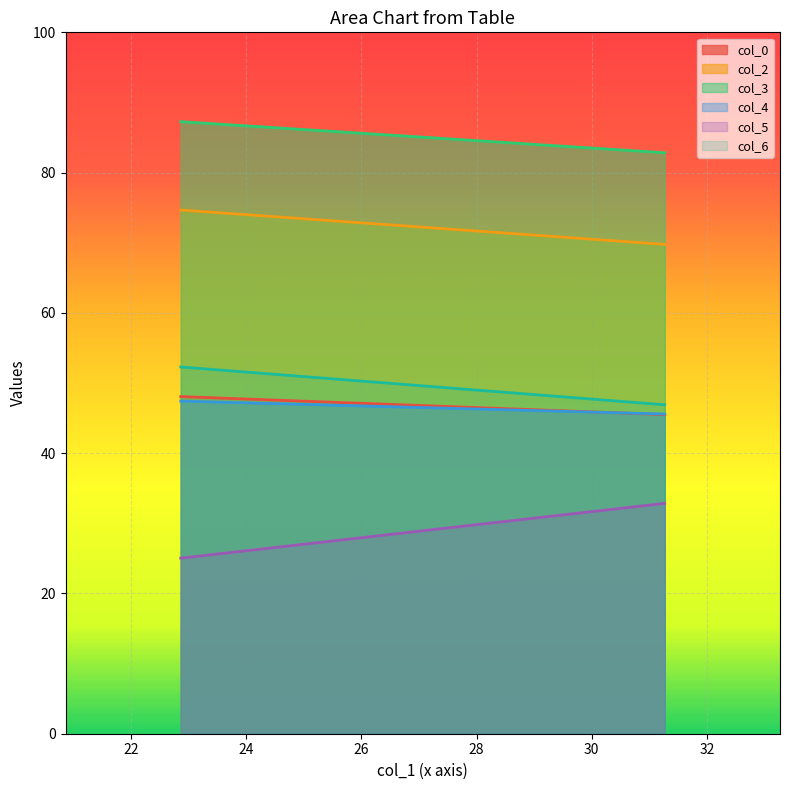

What is the approximate value of col_3 at 2?

82.8